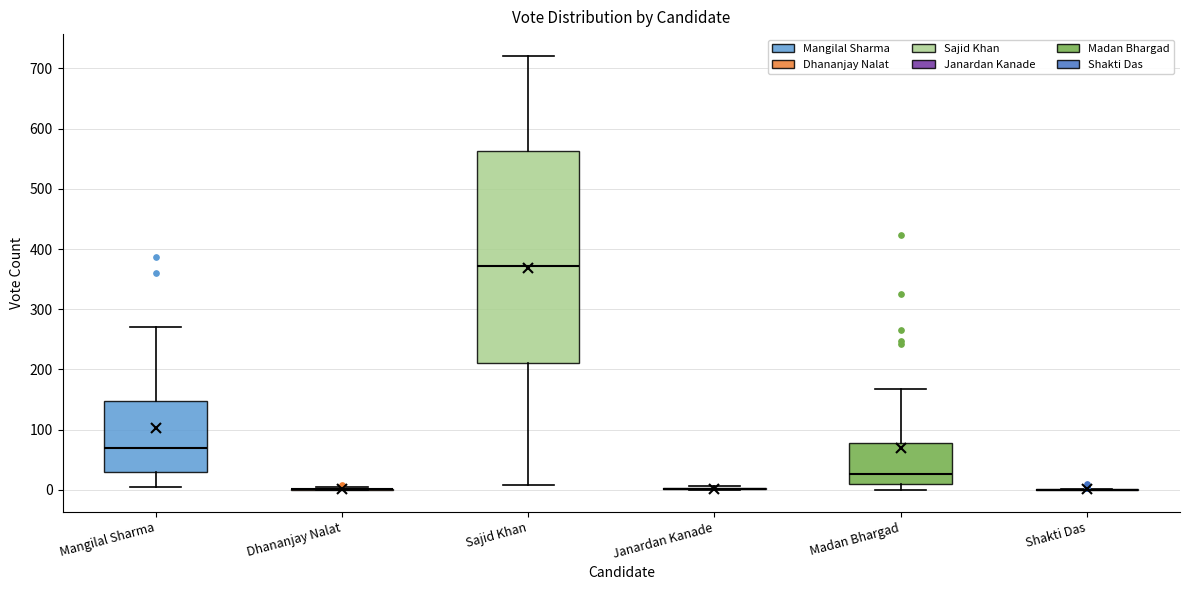

Comparing the boxes themselves (not the whiskers), which one is the tallest?

Sajid Khan